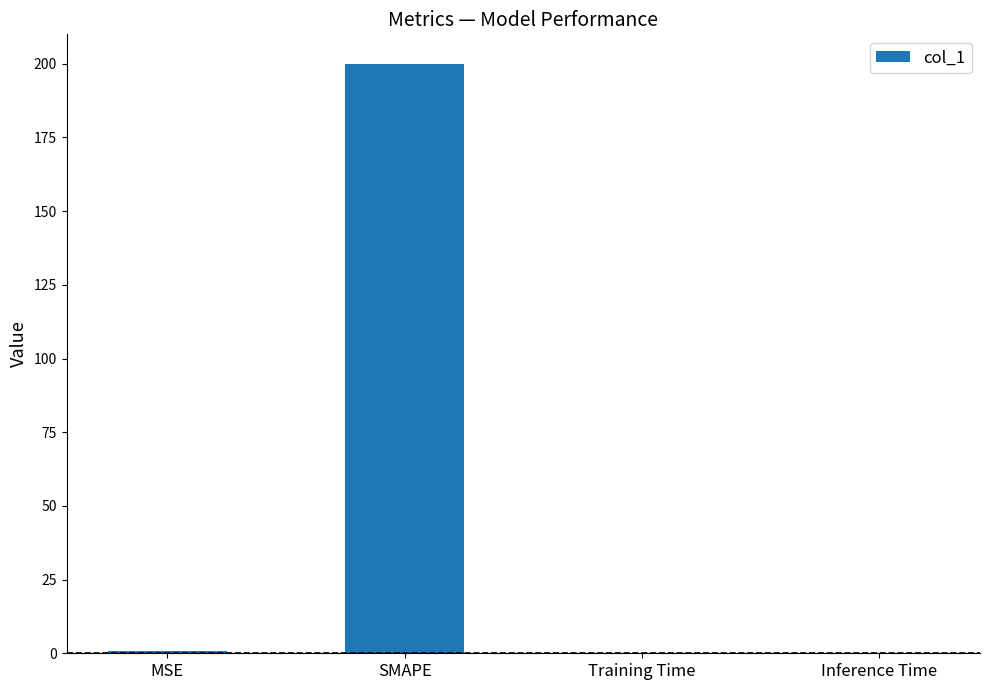

Which category has the highest value across all series?

SMAPE